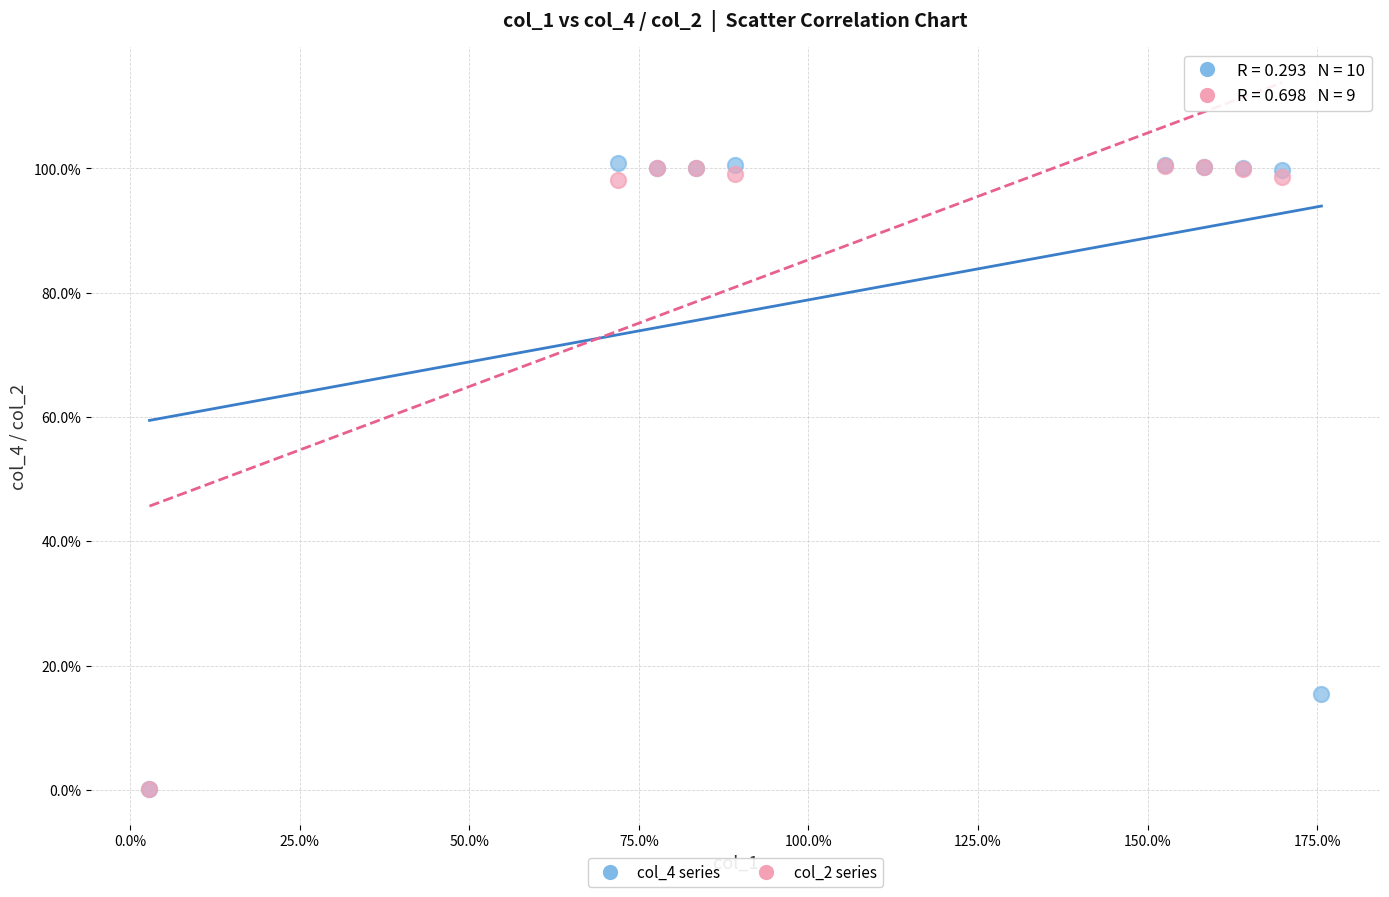

Which series has the widest spread of Y values?

col_4 series